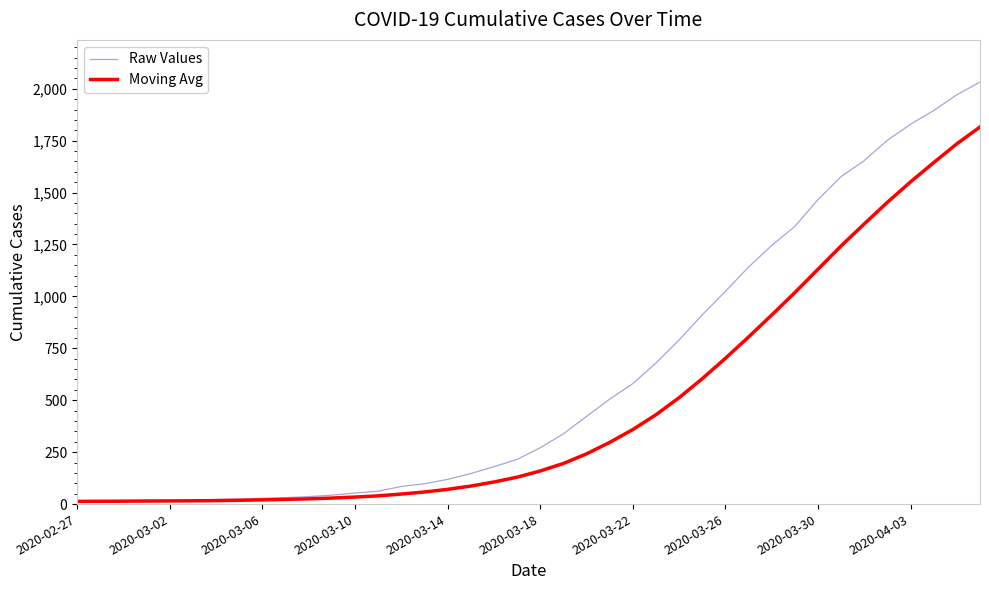

Rank the series by their maximum value, from highest to lowest.

Raw Values, Moving Avg